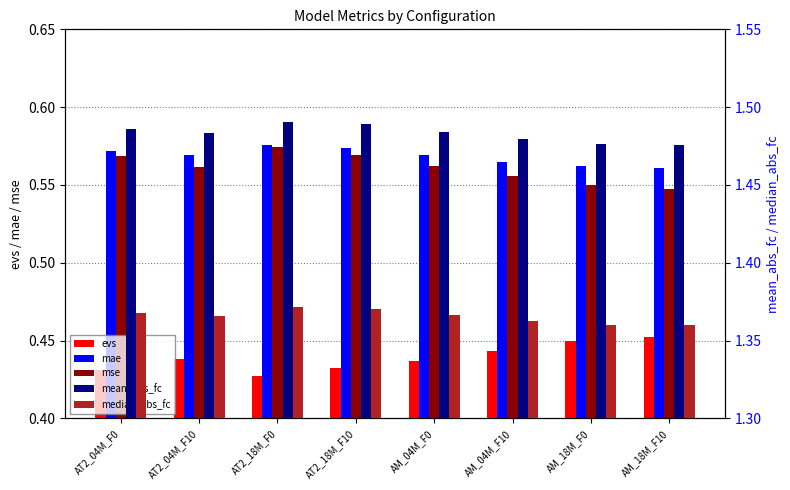

How many series are shown in this chart?

5